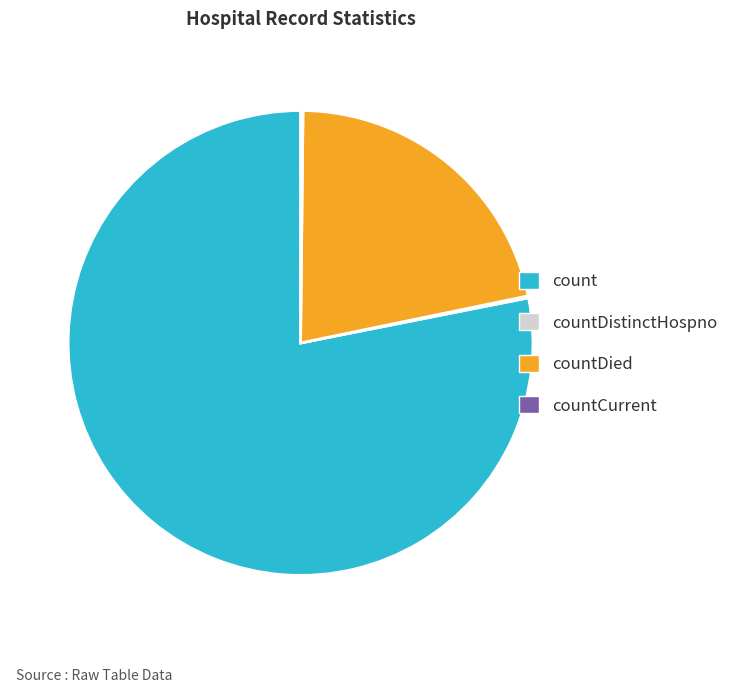

Which slice represents more than half of the pie?

count